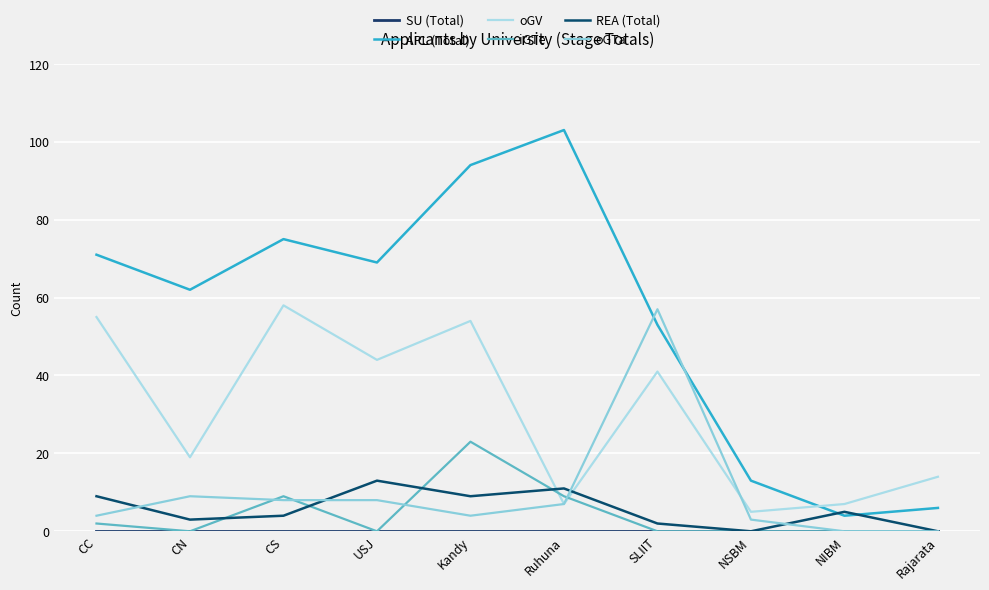

How many lines are shown in the chart?

6